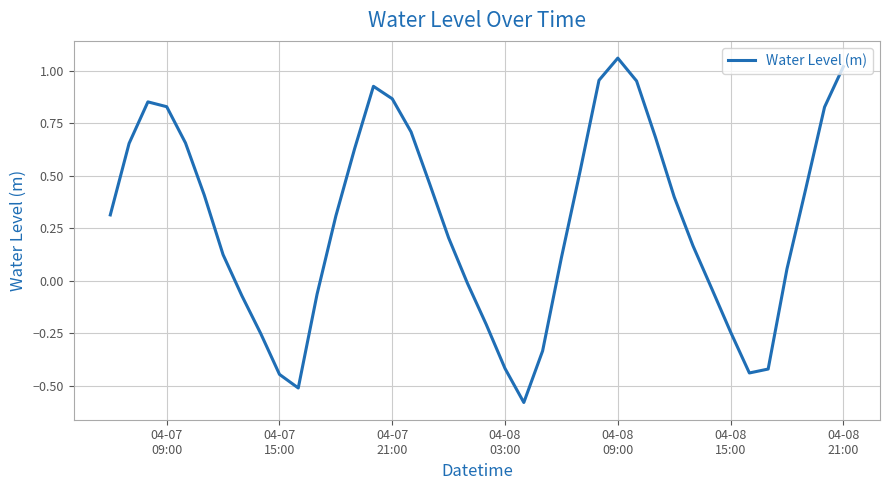

What is the difference between the maximum and minimum values?

1.6